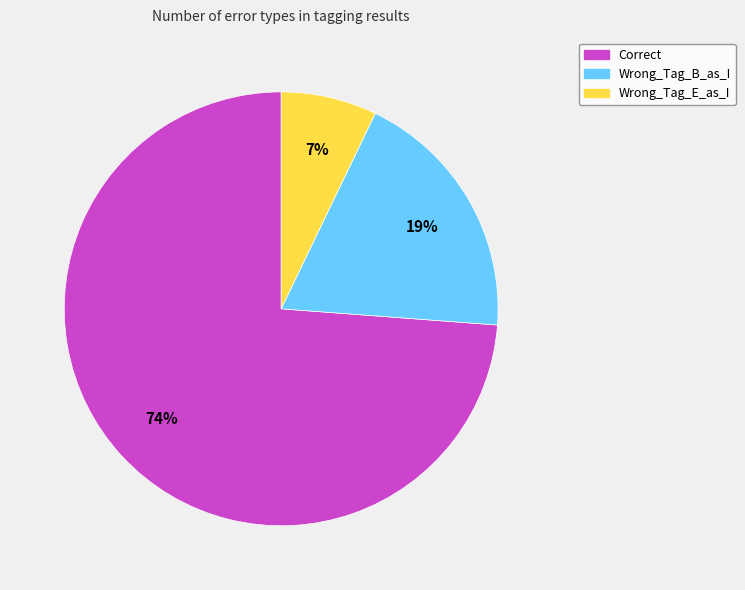

Approximately how many times larger is the value at Correct compared to Wrong_Tag_B_as_I?

3.9